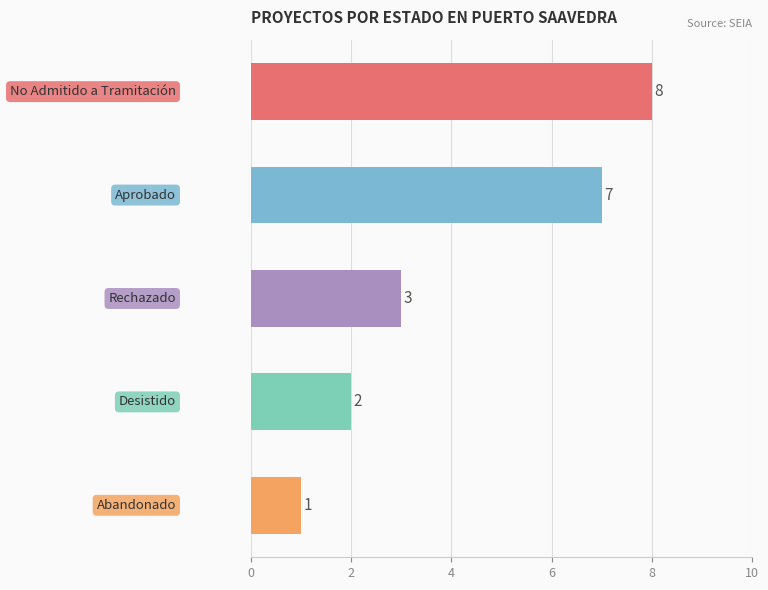

What is the smallest value displayed?

1